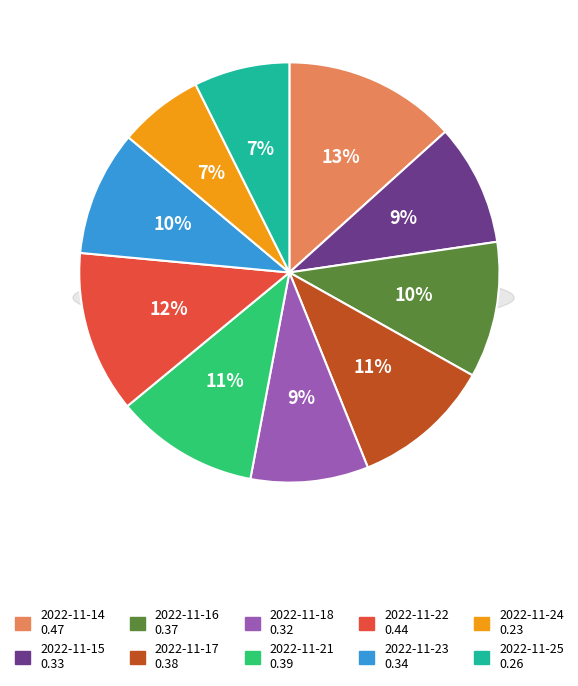

How many slices are in this pie chart?

10